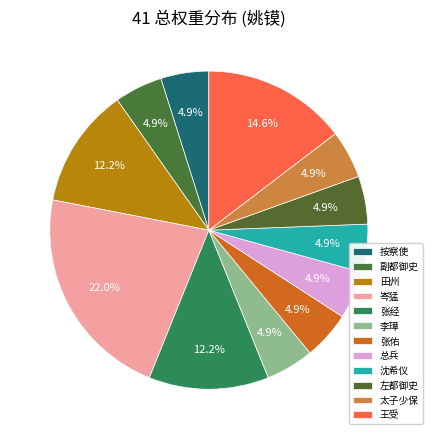

Count the number of slices in the pie.

12